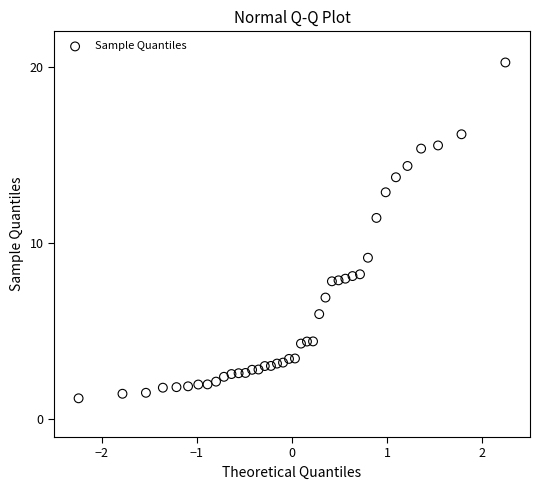

What is the range of X values (max minus min)?

4.5